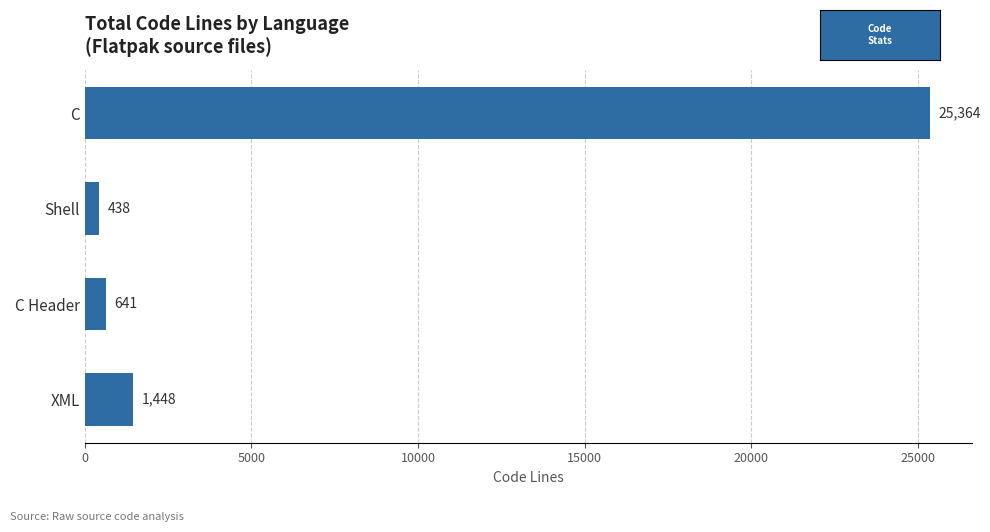

What is the smallest value displayed?

438